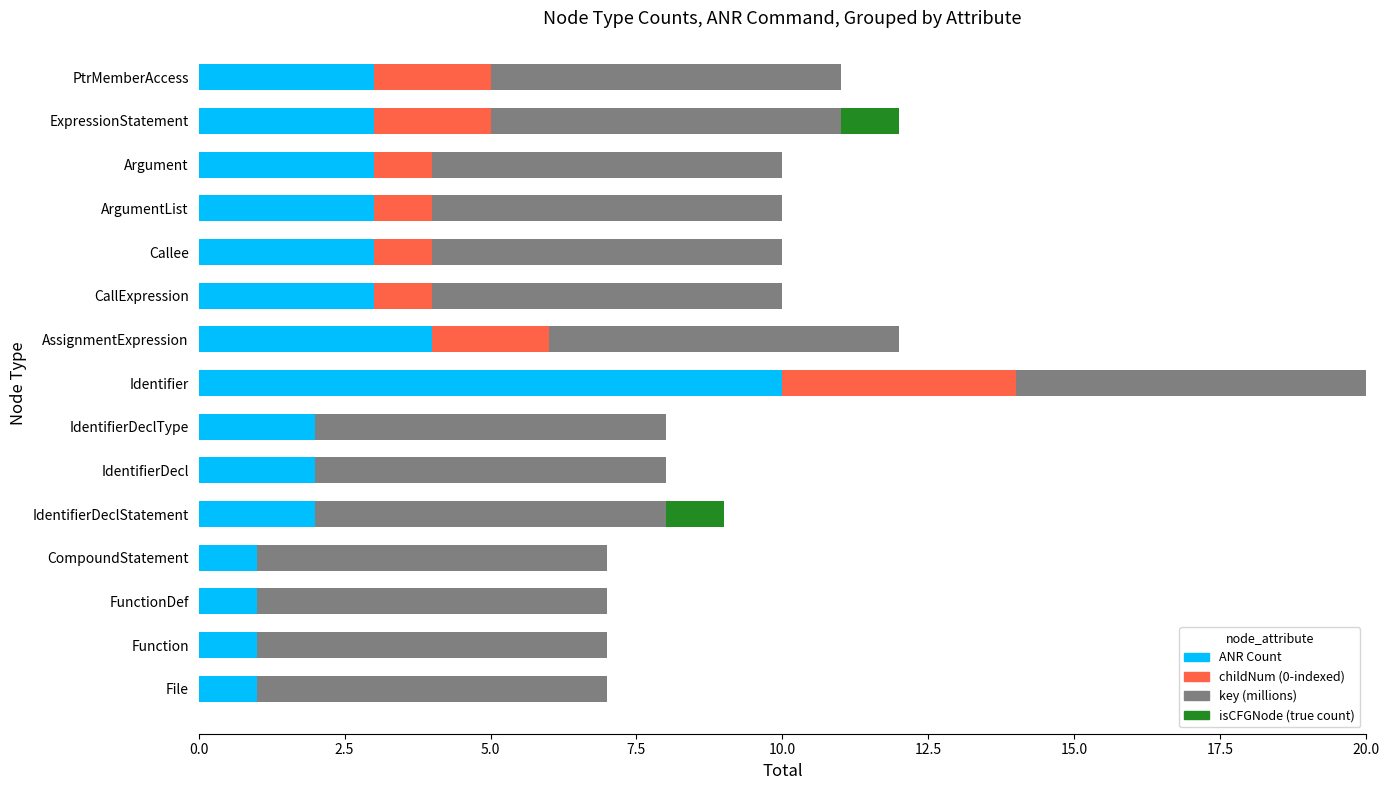

What is the total value across all series at PtrMemberAccess?

11